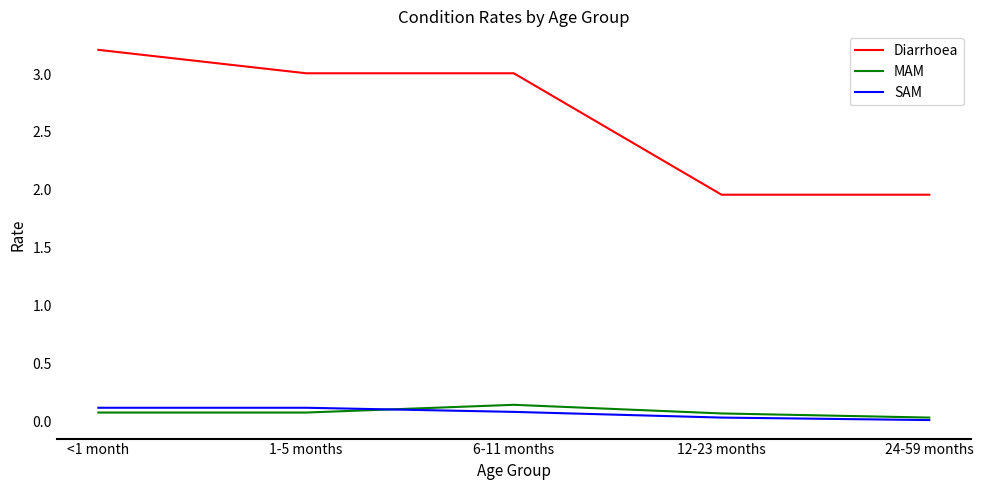

What position from the right is <1 month?

5